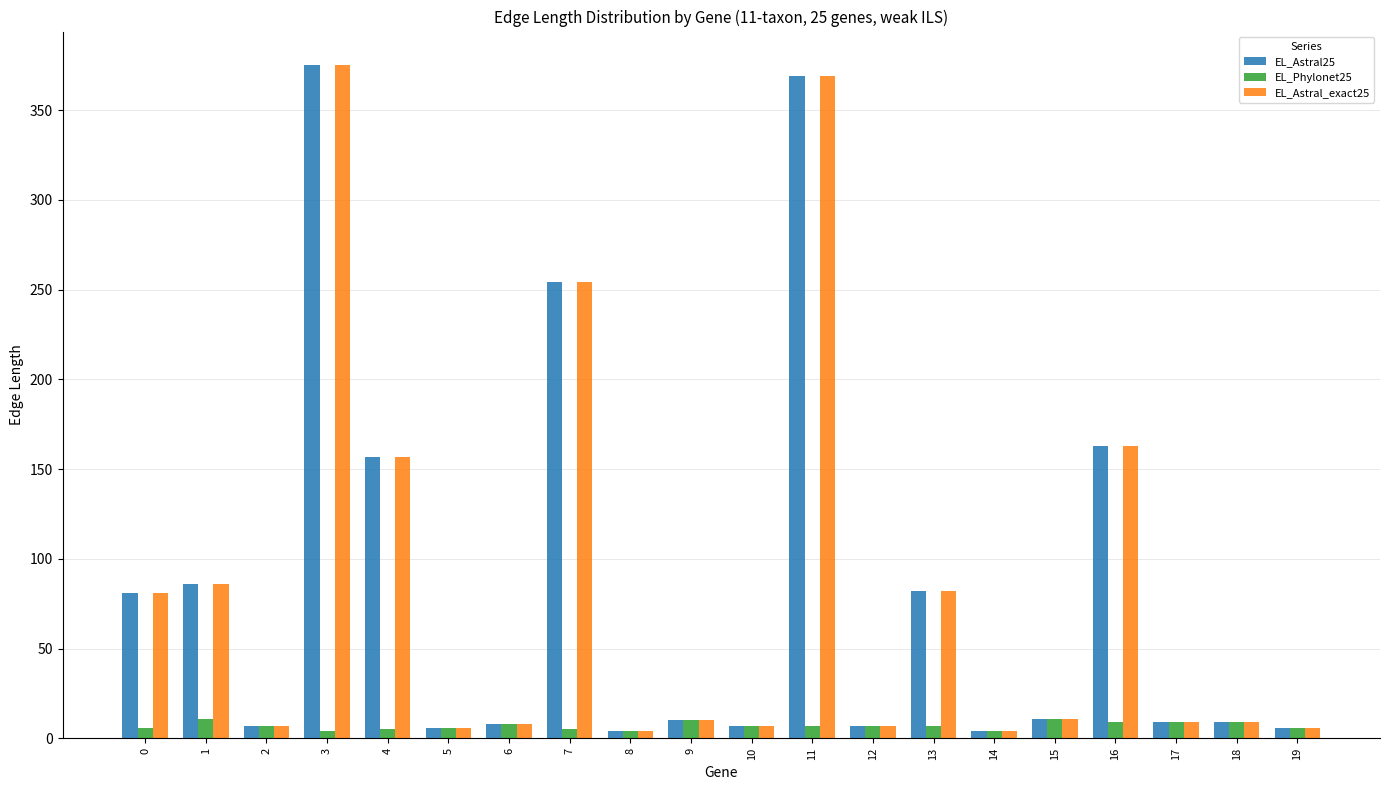

The value of EL_Astral25 at 16 is 163. True or false?

True